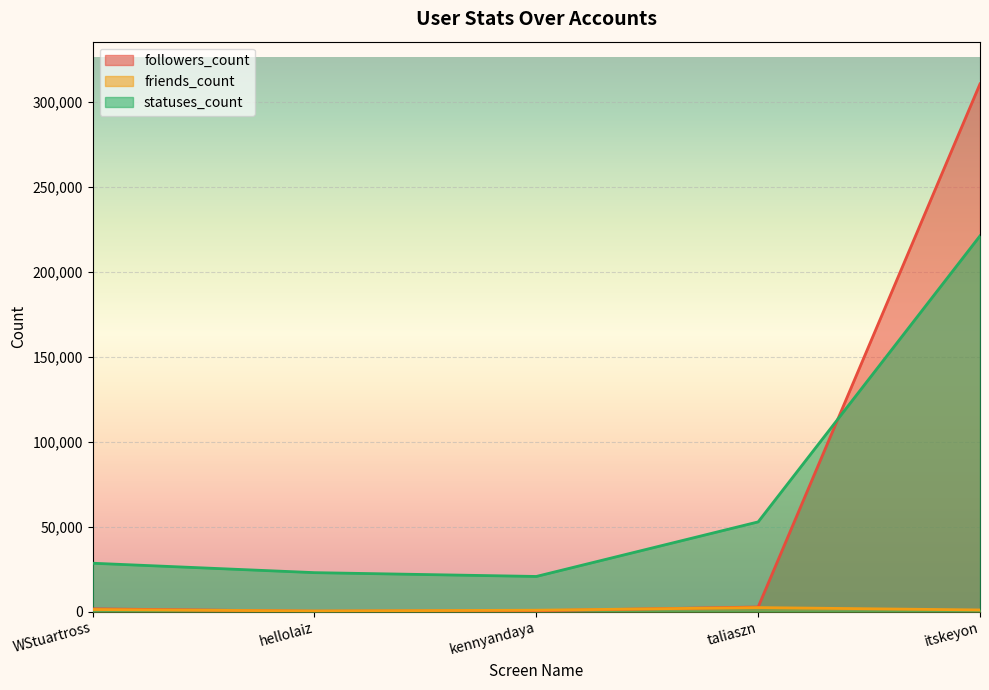

Is the value of followers_count at kennyandaya greater than the value of friends_count at taliaszn?

No